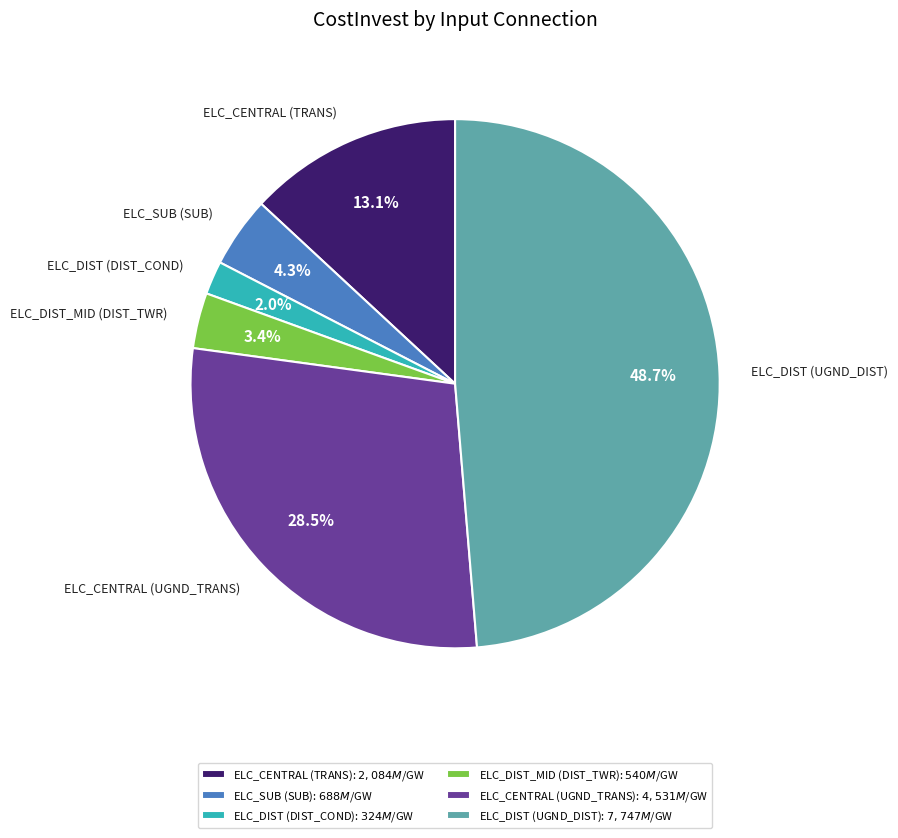

Does any single category account for the majority?

No